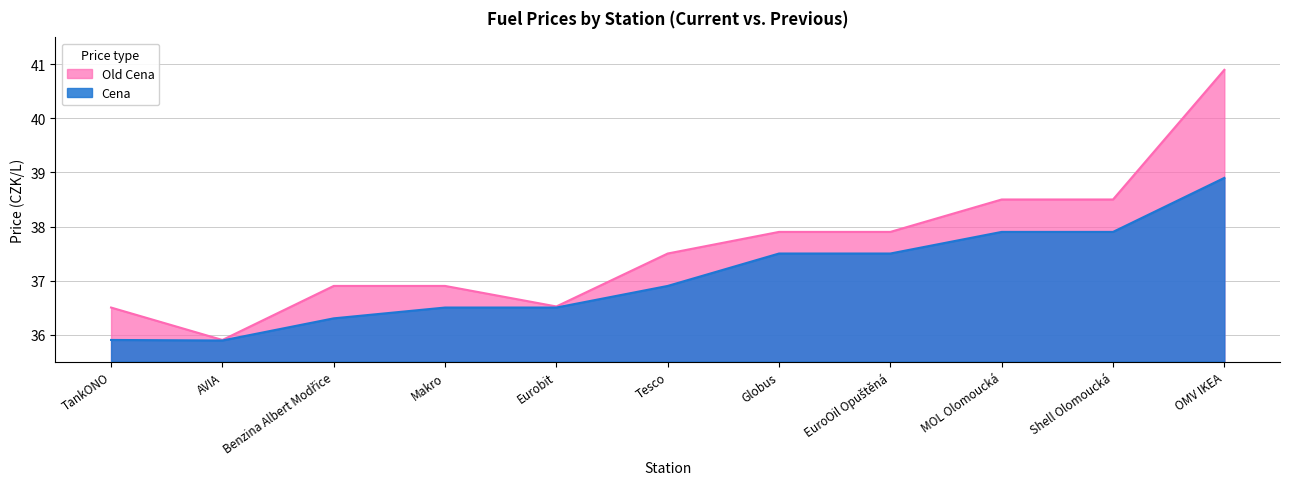

What is the label of the 5th point from the left?

Eurobit